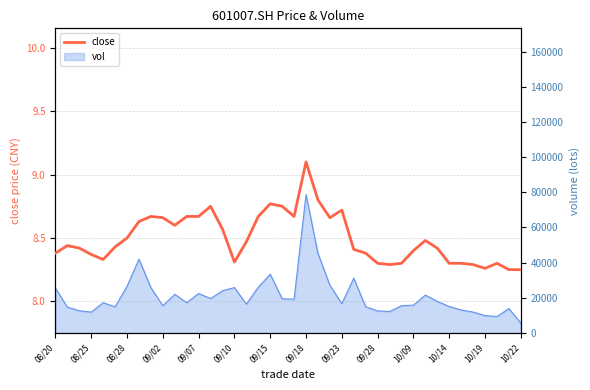

Which has a higher value, 28 or 22?

22